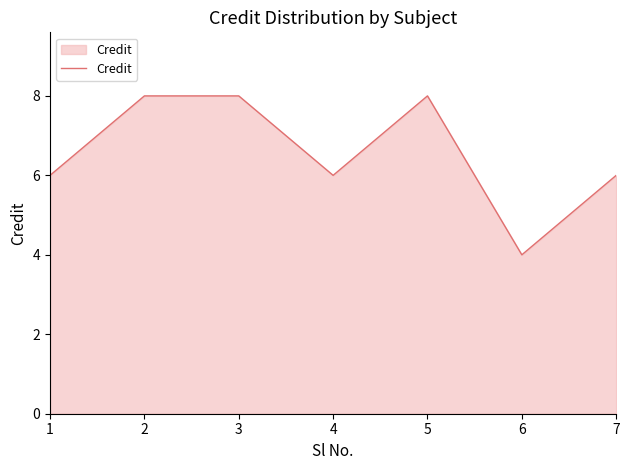

What is the greatest value displayed?

8